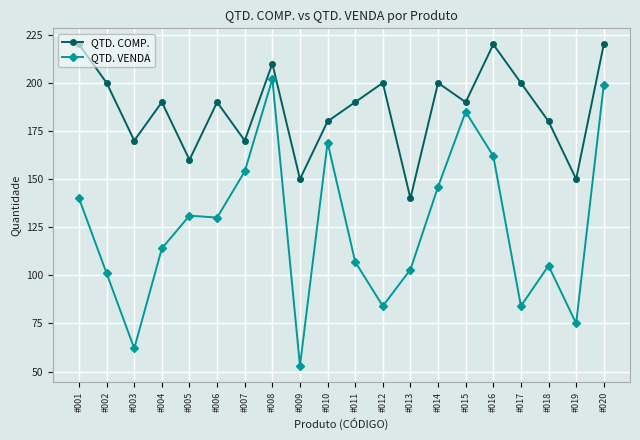

What is the difference between the second highest and minimum values in the QTD. VENDA series?

146